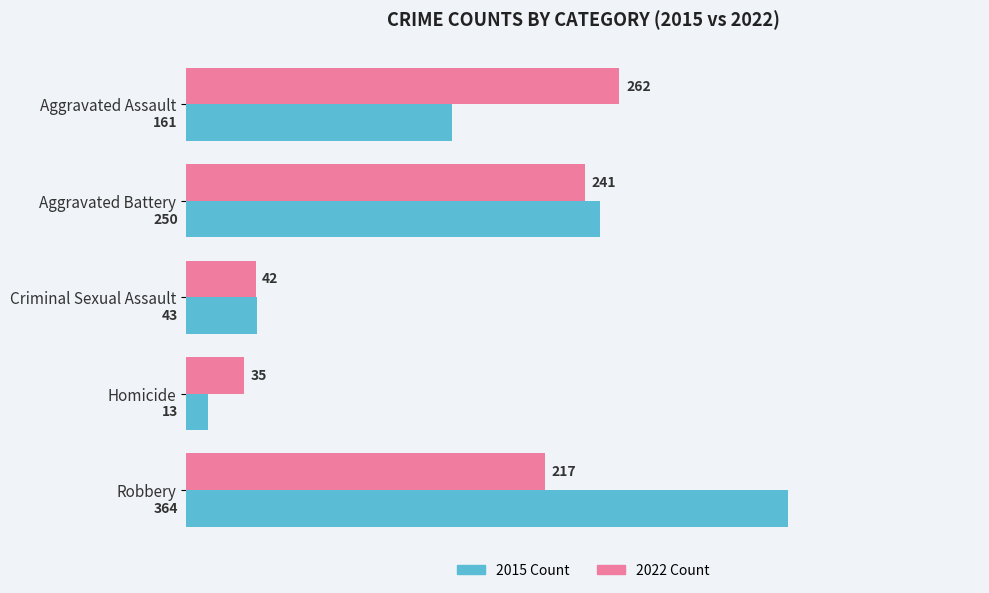

Which series has the widest spread of values?

2015 Count